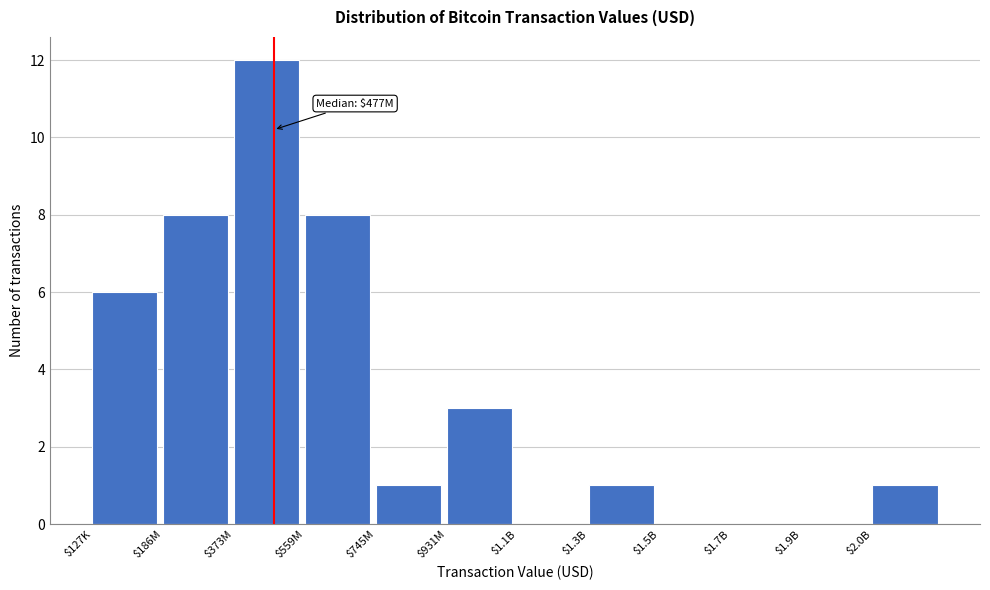

What is the maximum value shown in the chart?

12